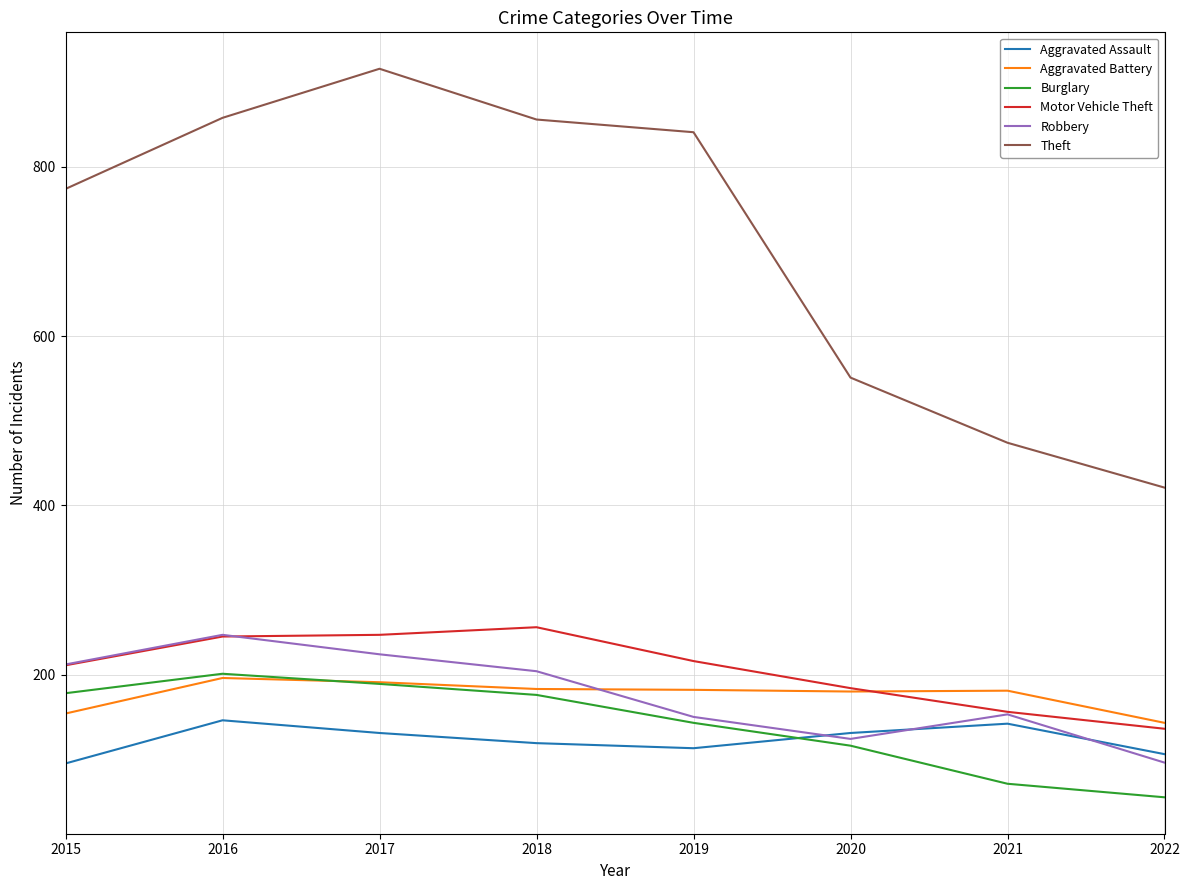

What value does the Burglary series have at 2021, to the nearest 10?

70